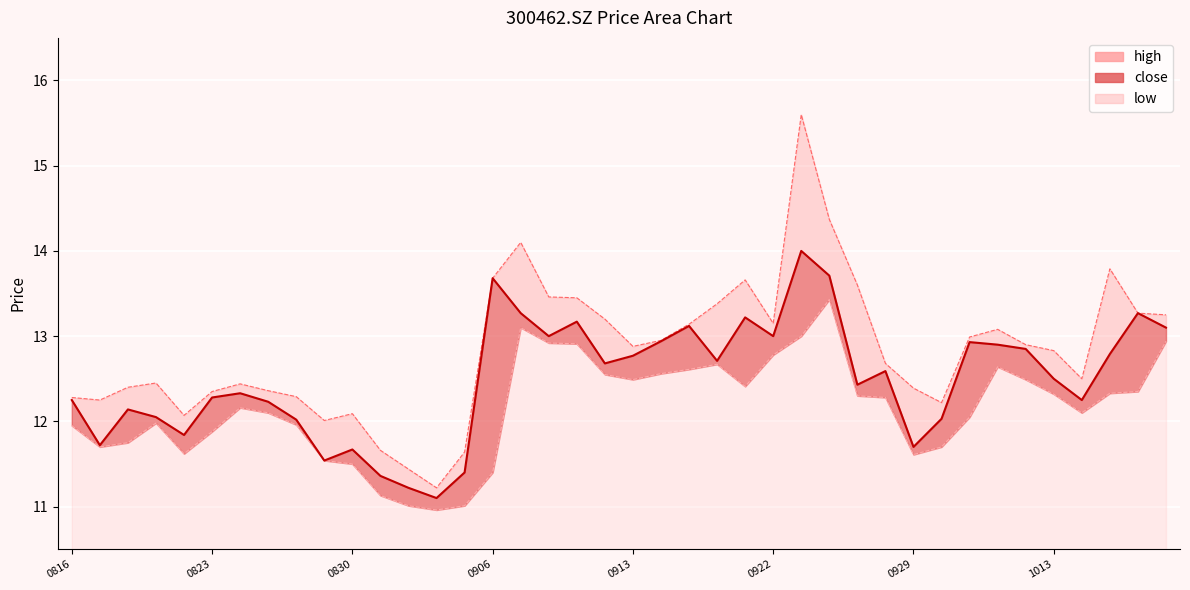

True or false: low has more than 1 interior local peaks.

True